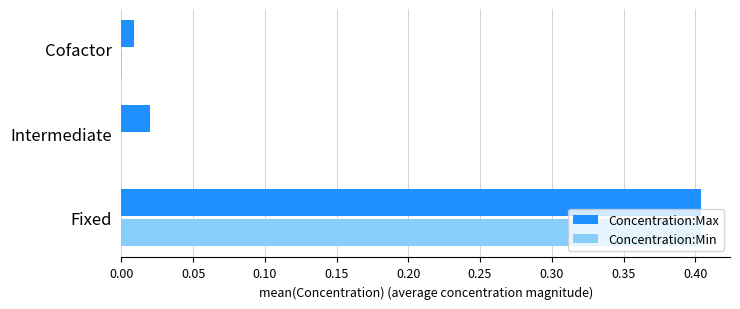

True or false: Concentration:Min has a value of 0.6 at Fixed.

False